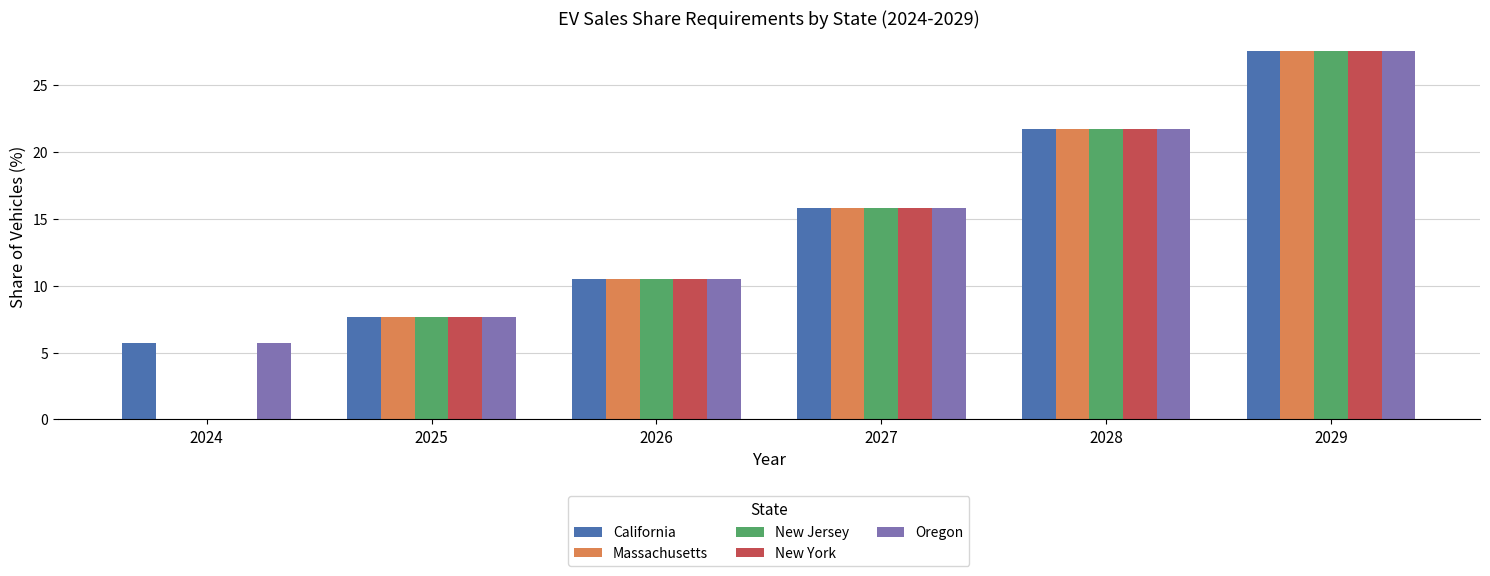

What value does the New Jersey series have at 2025?

7.7